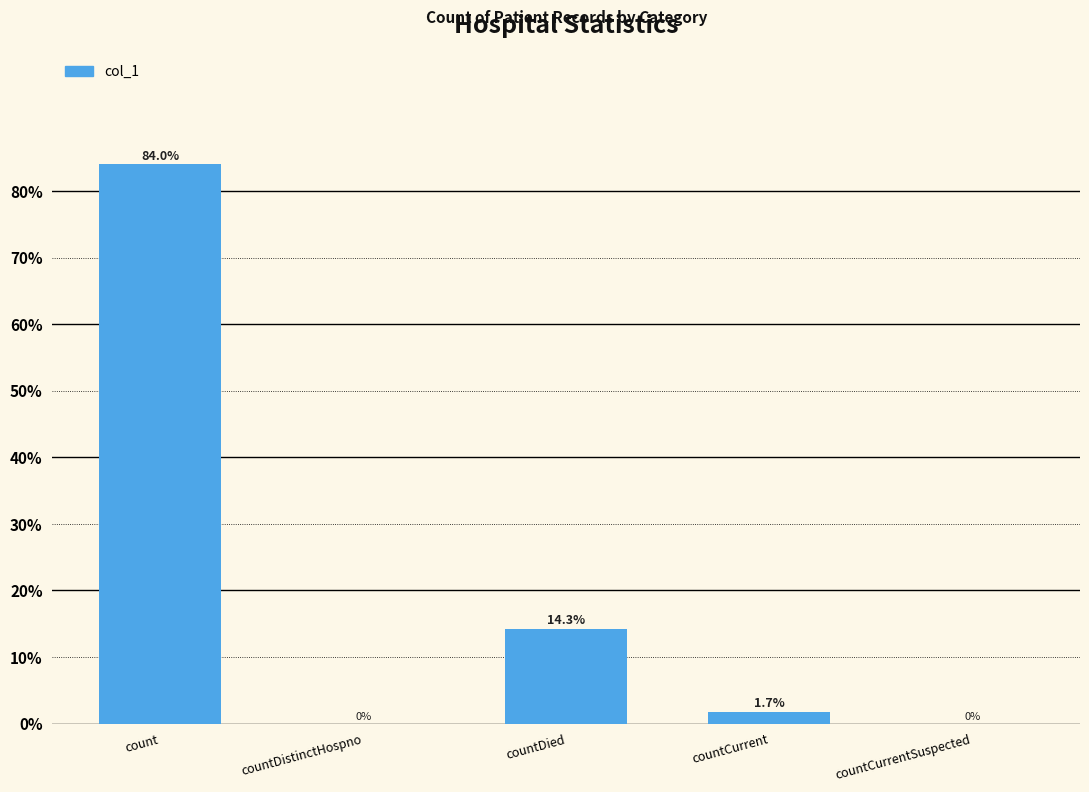

Reading left to right, list all the values displayed in this chart.

count=84.0	countDistinctHospno=0.0	countDied=14.3	countCurrent=1.7	countCurrentSuspected=0.0